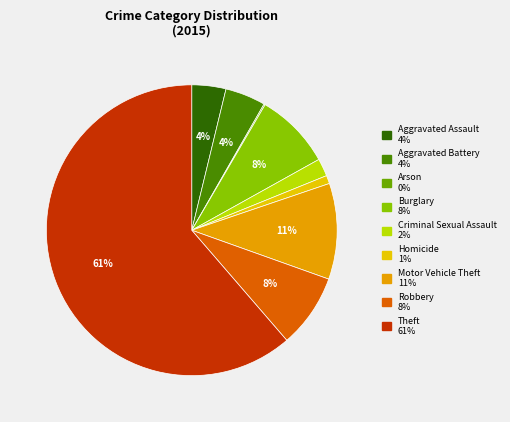

To the nearest percent, what is the average slice percentage?

11%